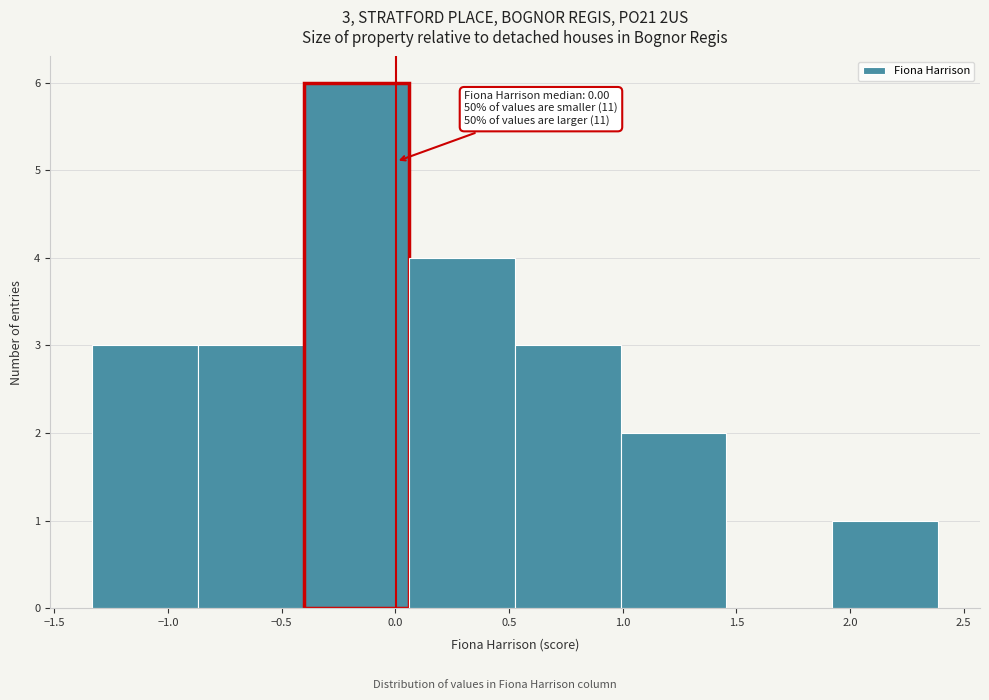

Which range on the x-axis has the tallest bar?

-0.40 to 0.05